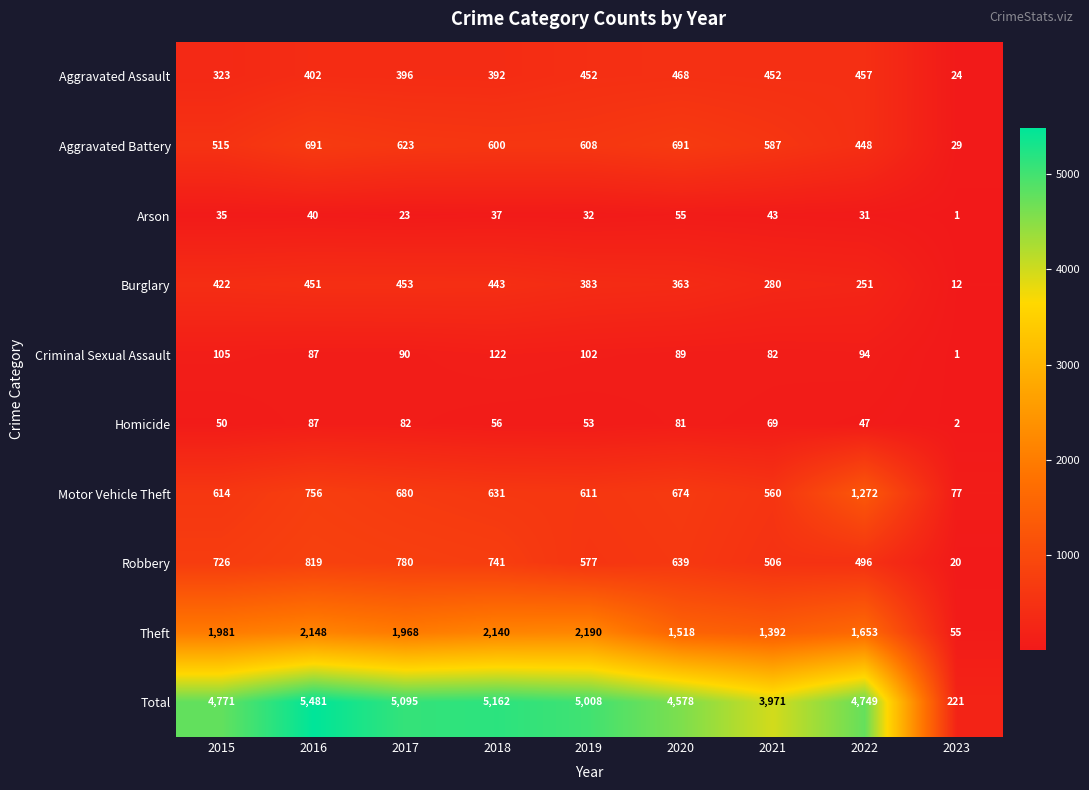

At which label does Theft first exceed 1968?

2015